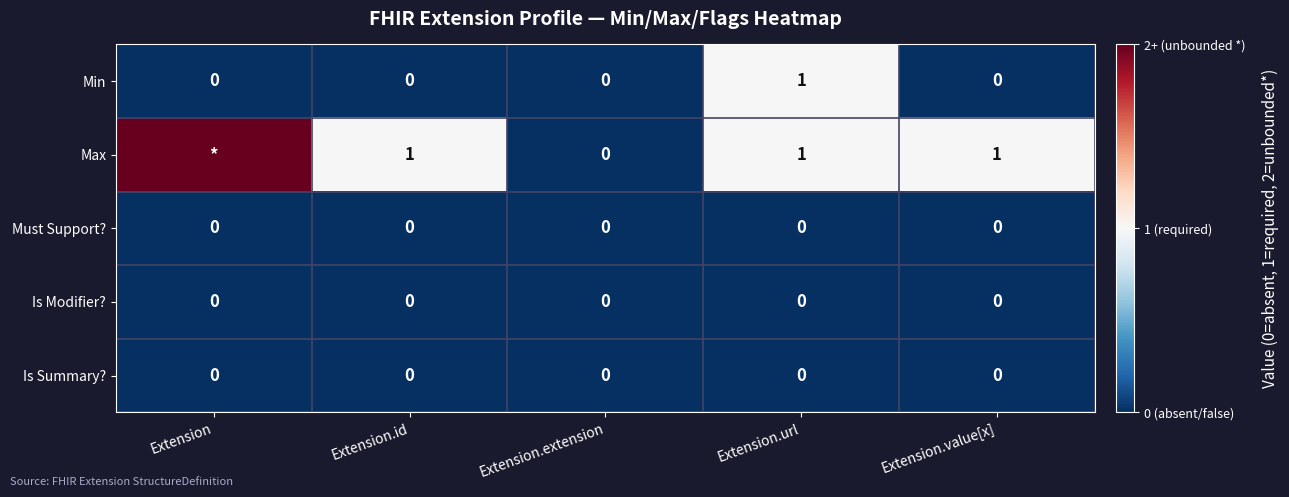

At how many categories does at least one series exceed 0?

4